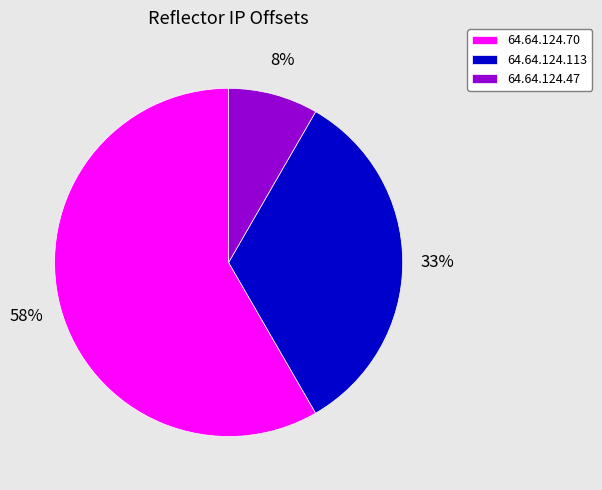

Is there any slice that represents more than half of the pie?

Yes